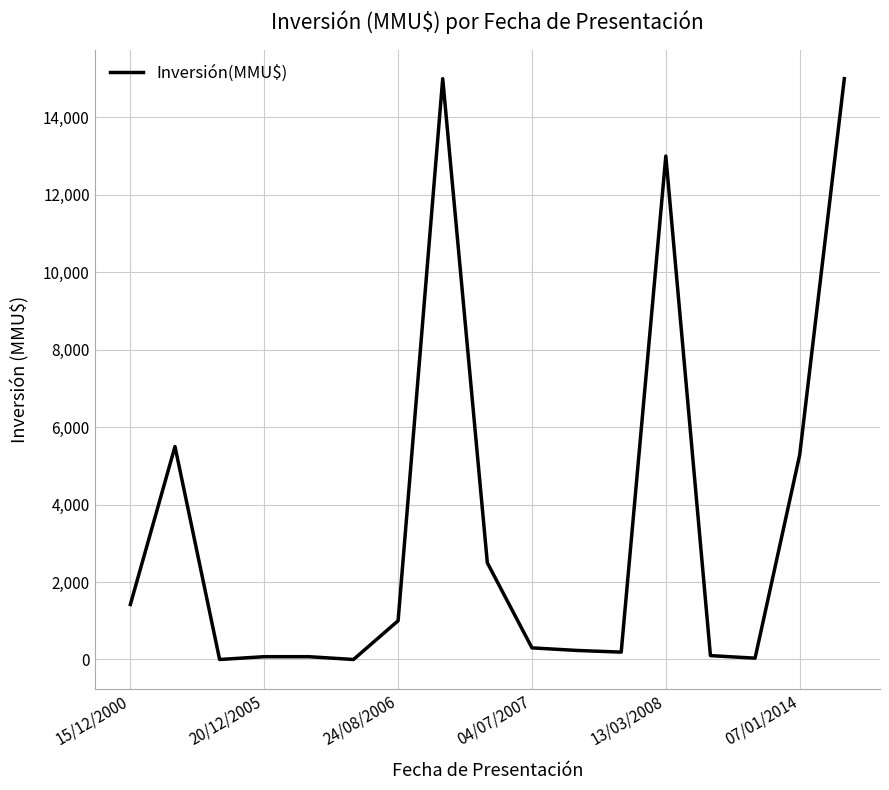

What is the difference between the maximum and minimum values?

15000